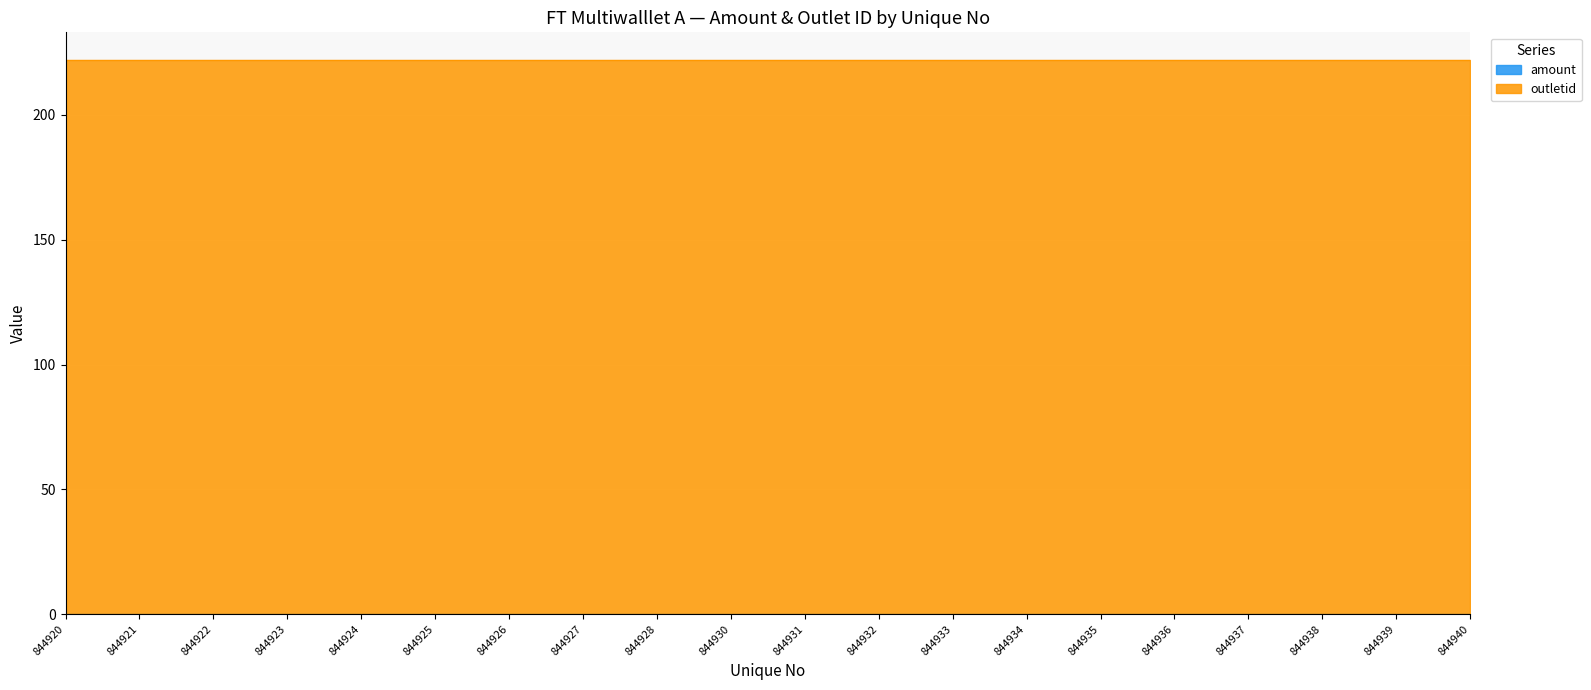

Reading left to right, transcribe all the data shown in this chart.

amount: 844920=0	844921=0	844922=0	844923=0	844924=0	844925=0	844926=0	844927=0	844928=0	844930=0	844931=0	844932=0	844933=0	844934=0	844935=0	844936=0	844937=0	844938=0	844939=0	844940=0
outletid: 844920=222	844921=222	844922=222	844923=222	844924=222	844925=222	844926=222	844927=222	844928=222	844930=222	844931=222	844932=222	844933=222	844934=222	844935=222	844936=222	844937=222	844938=222	844939=222	844940=222